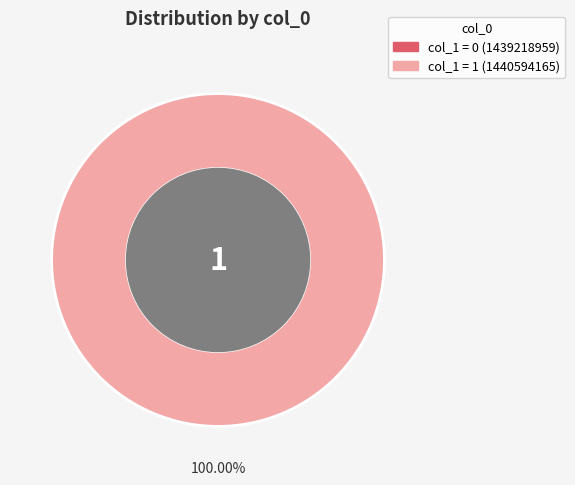

Is there any slice that represents more than half of the pie?

Yes